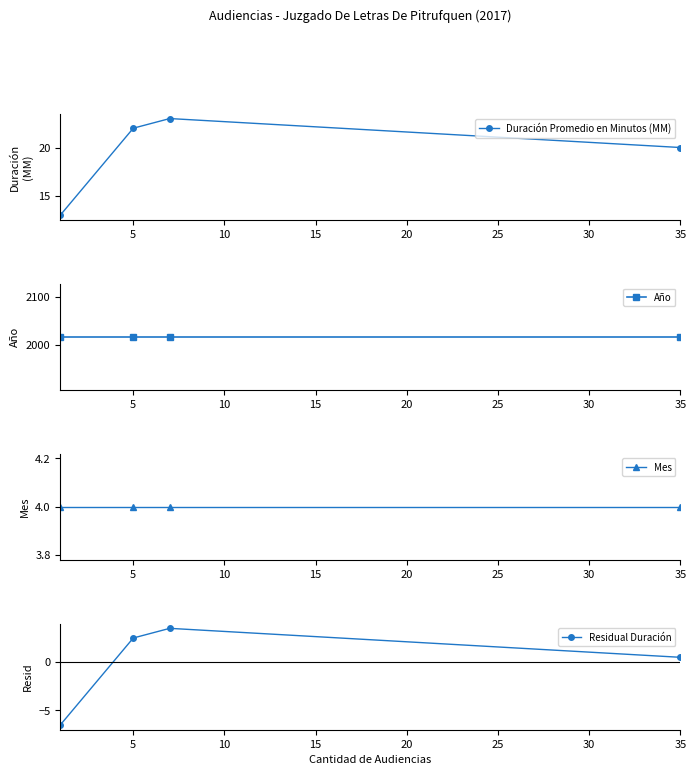

The Duración Promedio en Minutos (MM) series shows 20 at 35. True or false?

True